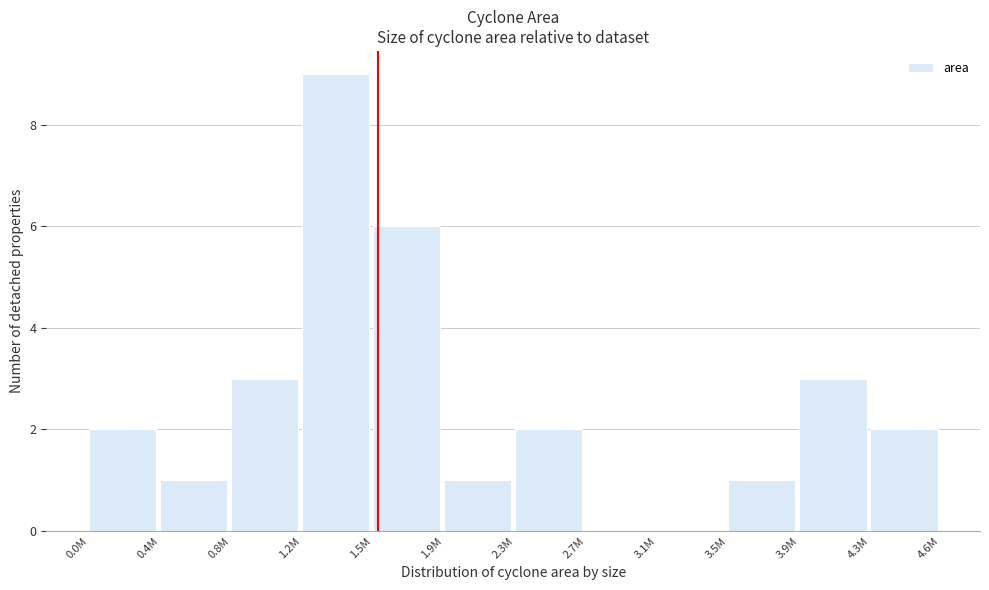

Reading left to right, transcribe all the data shown in this chart.

0.0M=2	0.4M=1	0.8M=3	1.2M=9	1.5M=6	1.9M=1	2.3M=2	2.7M=0	3.1M=0	3.5M=1	3.9M=3	4.3M=2